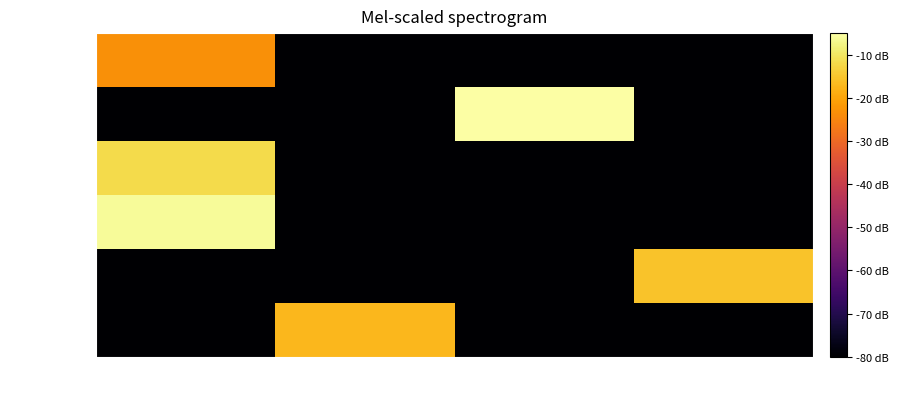

Reading left to right, list all the values displayed in this chart.

5487985A: Чип-Дип=-80.0	Элитан=-17.1	123=-80.0	ОРПВНП=-80.0
638608Z: Чип-Дип=-80.0	Элитан=-80.0	123=-80.0	ОРПВНП=-15.4
33333: Чип-Дип=-5.9	Элитан=-80.0	123=-80.0	ОРПВНП=-80.0
133DD33: Чип-Дип=-11.7	Элитан=-80.0	123=-80.0	ОРПВНП=-80.0
555555: Чип-Дип=-80.0	Элитан=-80.0	123=0.0	ОРПВНП=-80.0
F44111: Чип-Дип=-23.4	Элитан=-80.0	123=-80.0	ОРПВНП=-80.0